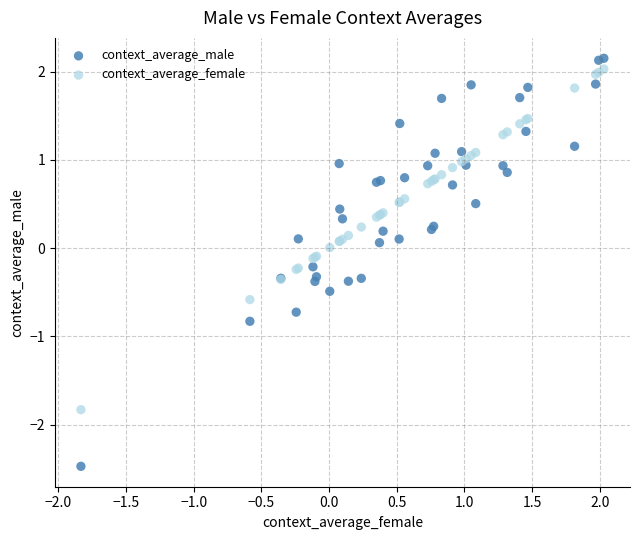

What are all the series names shown in the legend?

context_average_male, context_average_female